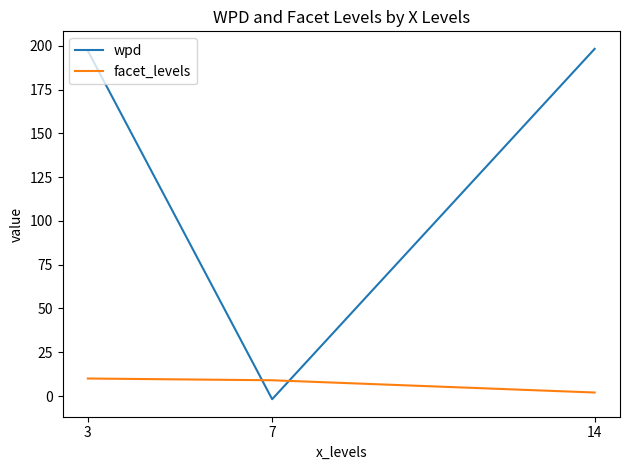

Which series changed the most between 3 and 7?

wpd